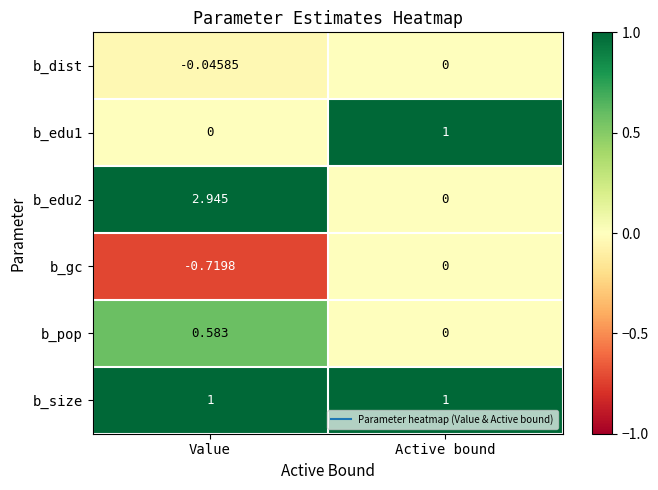

Which label corresponds to the smallest value in the chart?

Value